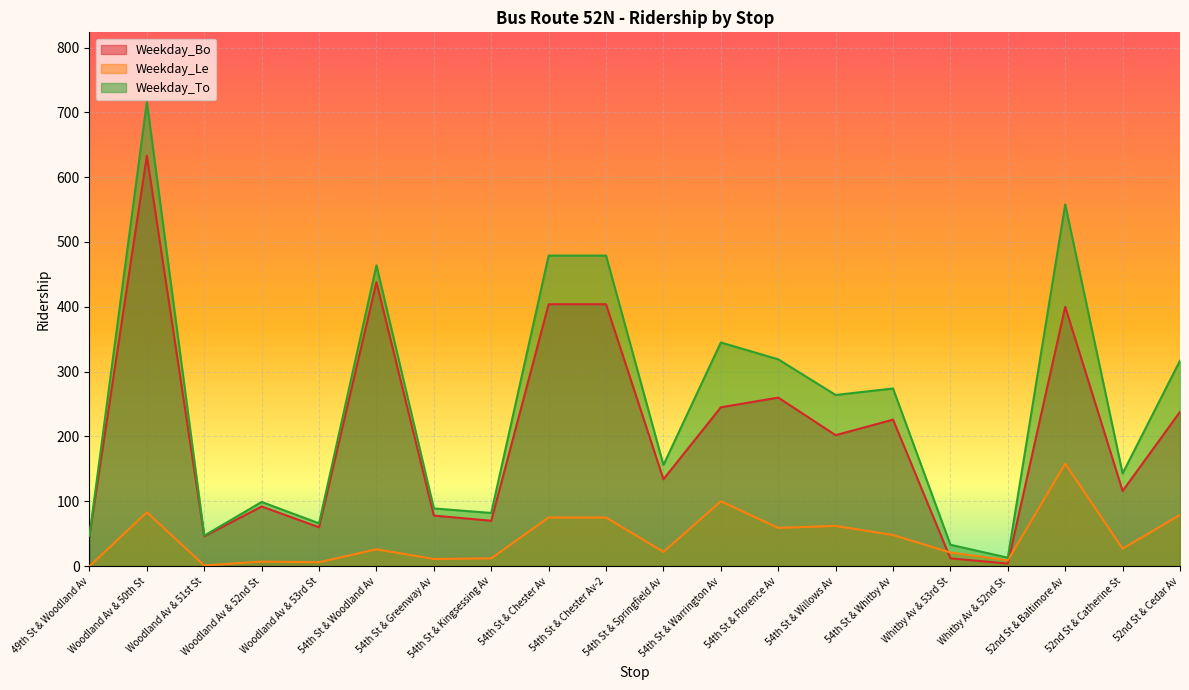

True or false: Weekday_To and Weekday_Bo intersect in this chart.

False